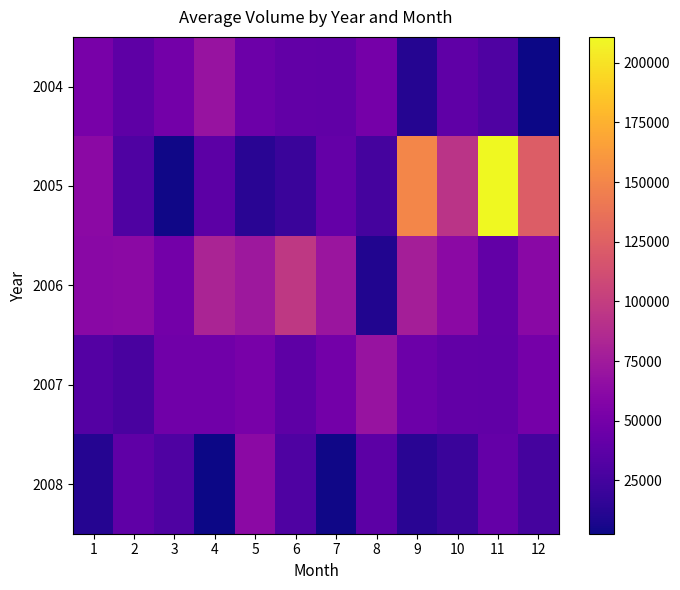

What is the minimum value shown in the chart?

2669